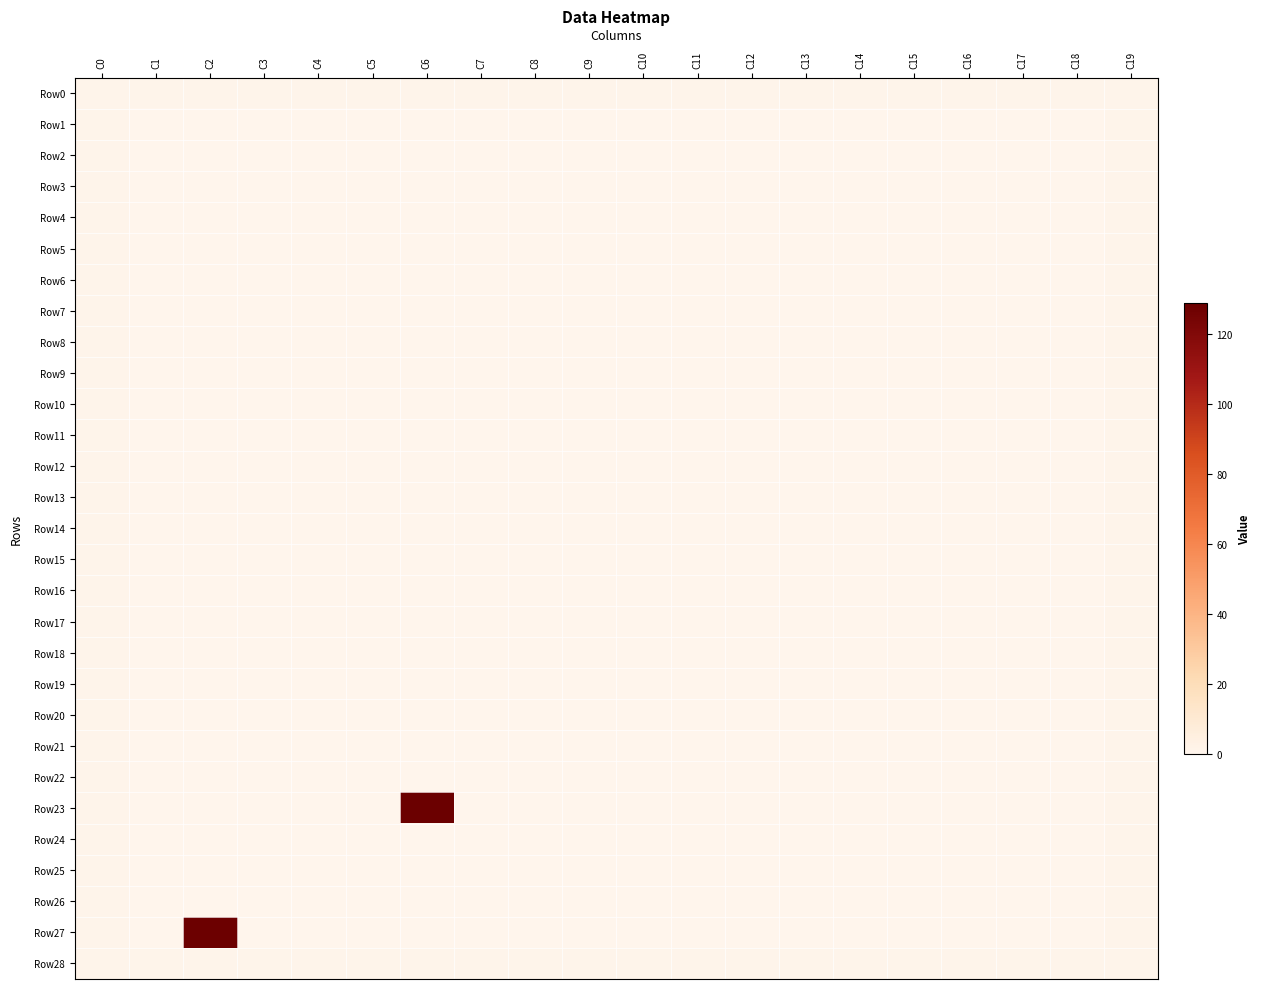

What is the total value across all series at C15?

2